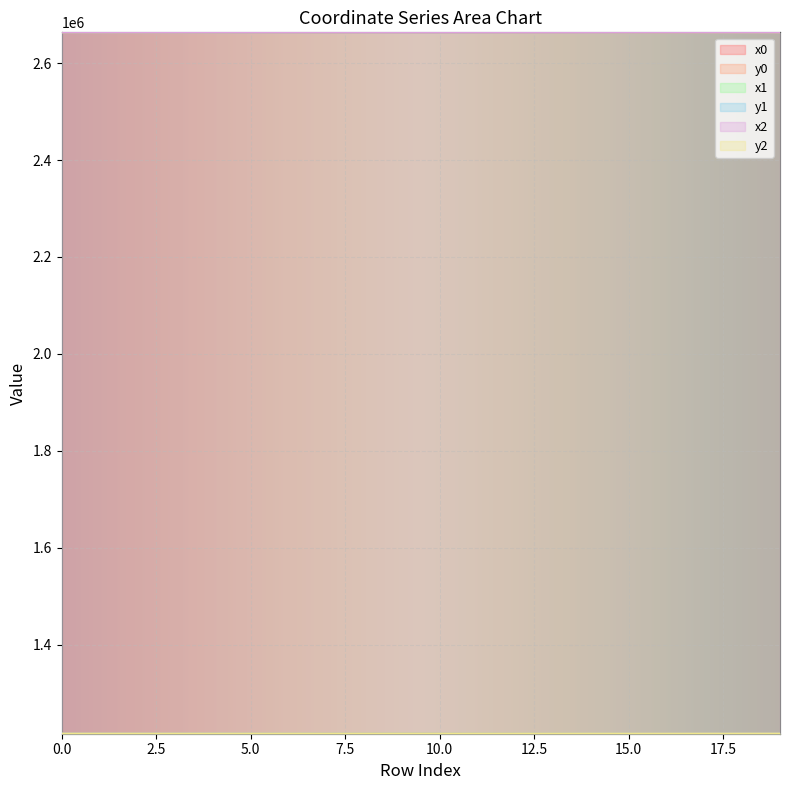

The value of y0 at 14 is 831846.6. True or false?

False